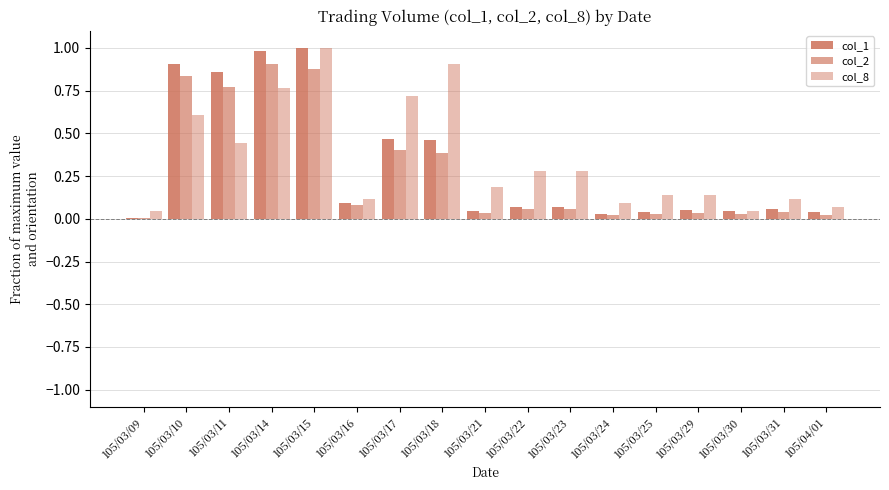

Which category has the lowest value in the col_2 series?

105/03/09